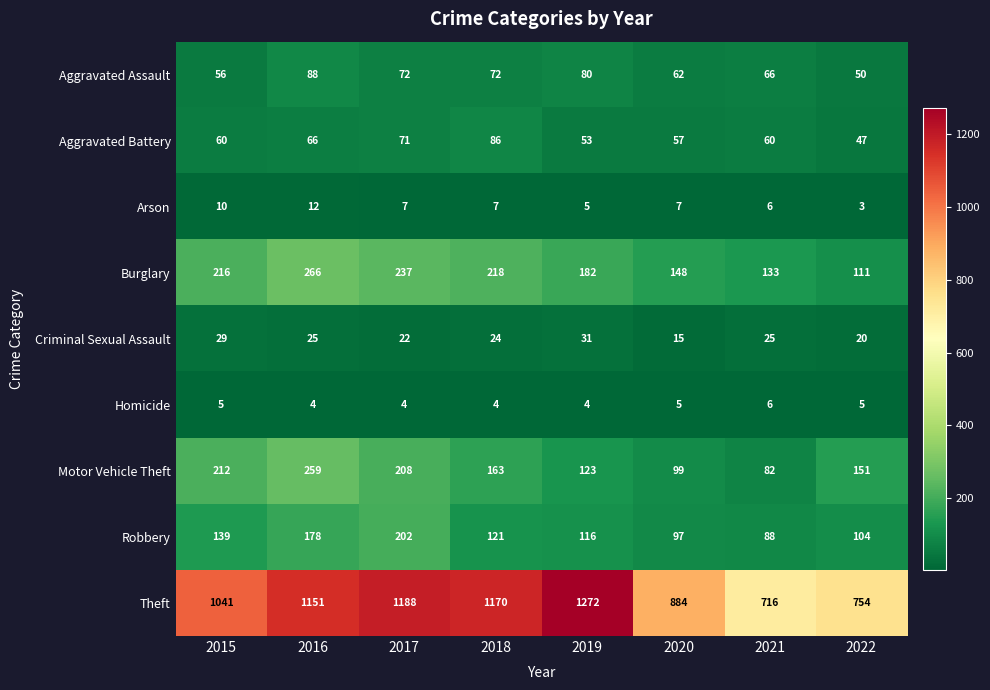

What is the total value across all series at 2020?

1374